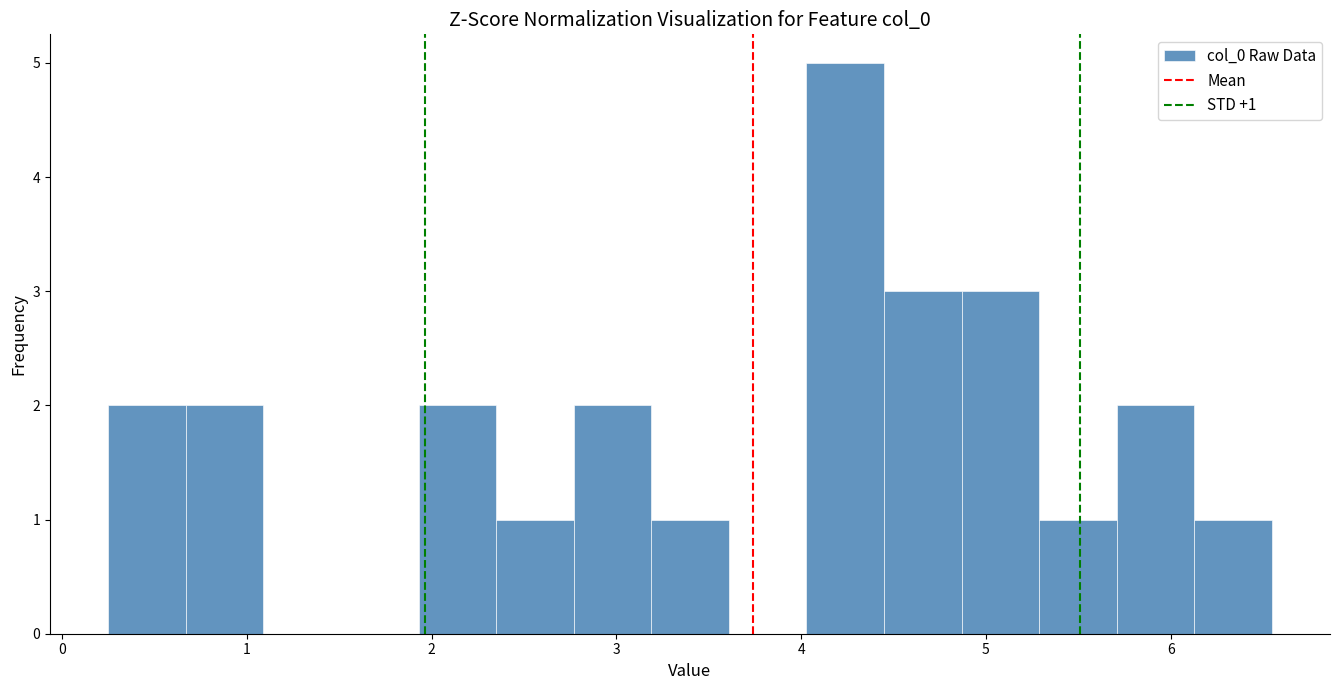

Over which range of the x-axis is the bar tallest?

4.0 to 4.4